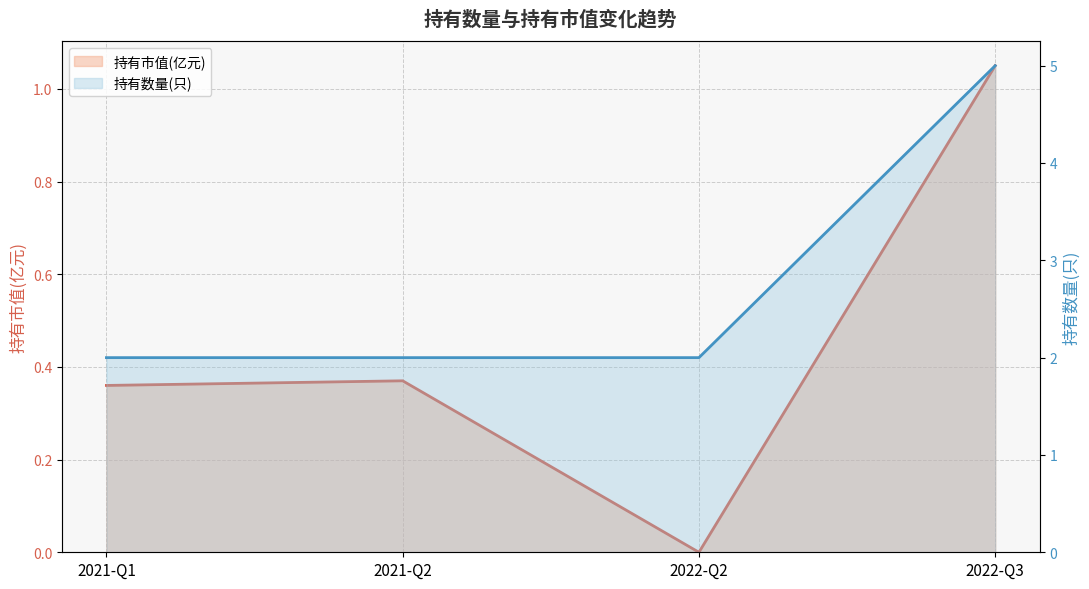

Which series changed the most between 2021-Q2 and 2022-Q2?

持有市值(亿元)